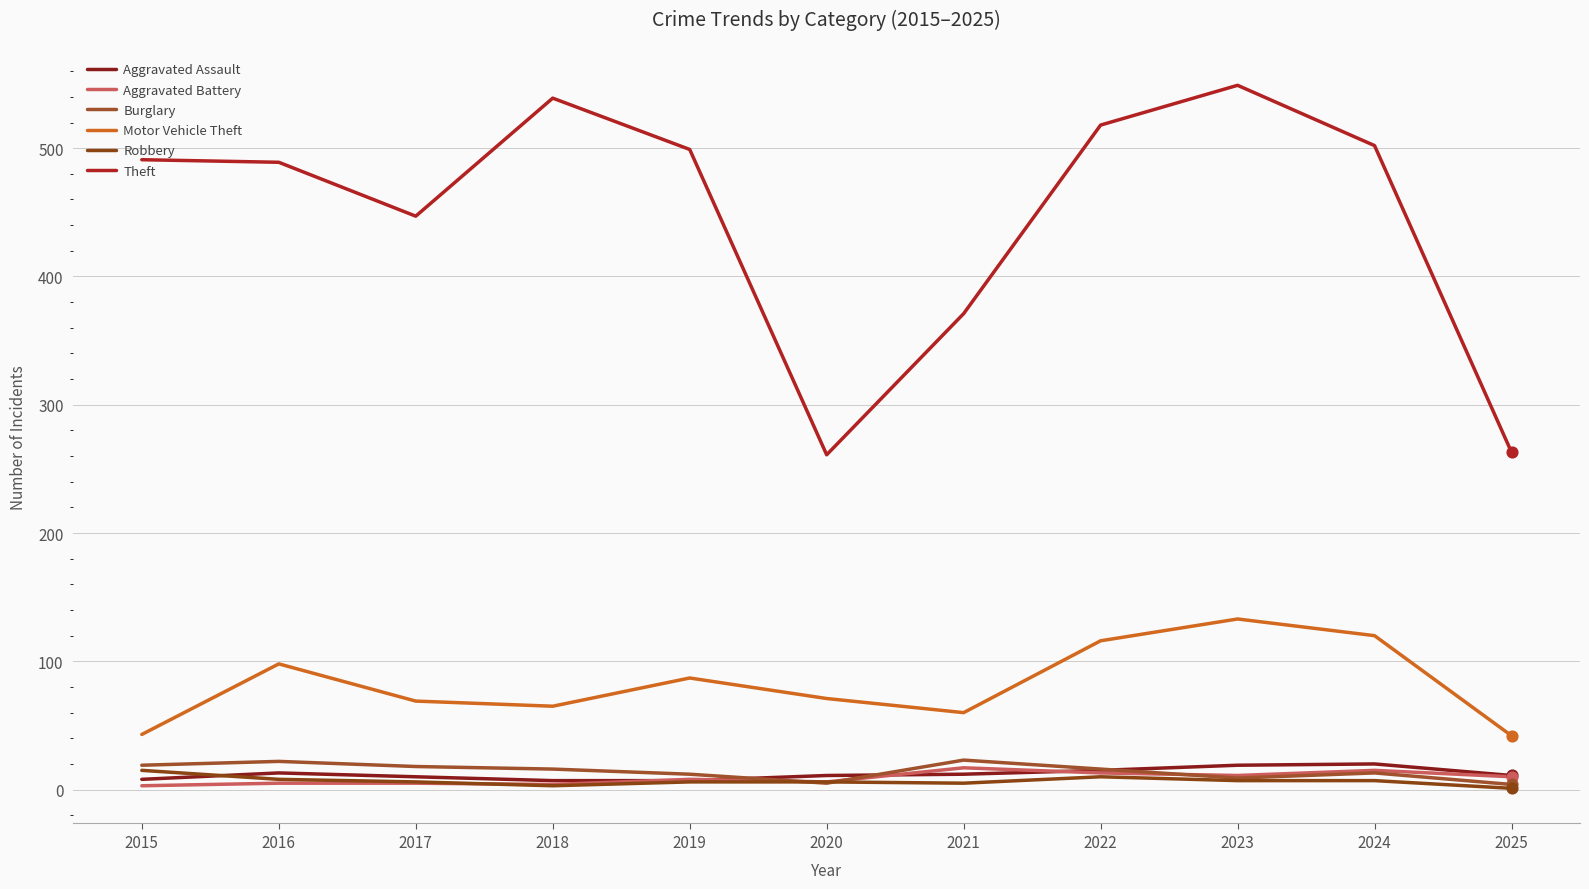

What are all the series names shown in the legend?

Aggravated Assault, Aggravated Battery, Burglary, Motor Vehicle Theft, Robbery, Theft